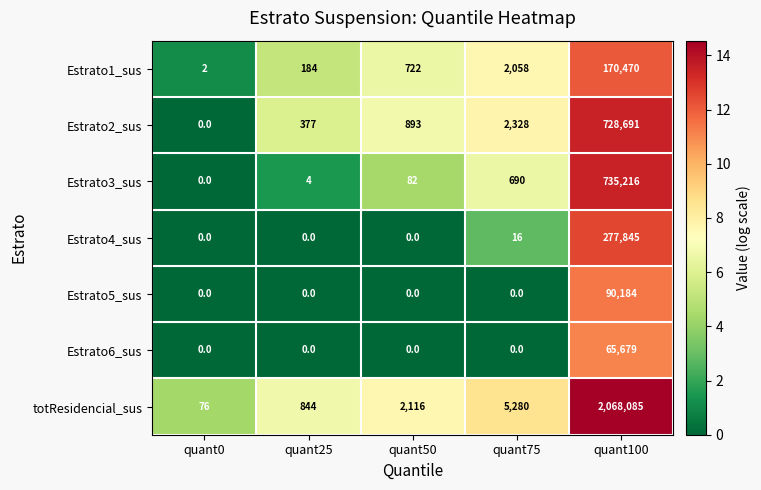

What is the spread (max minus min) of values at quant75?

5280